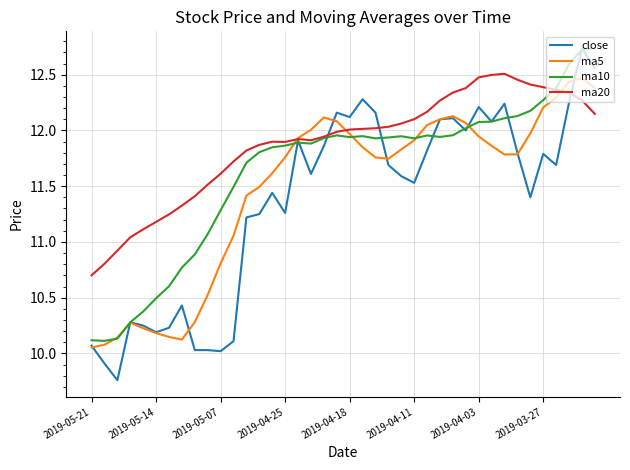

Which series has the largest range (max minus min)?

close